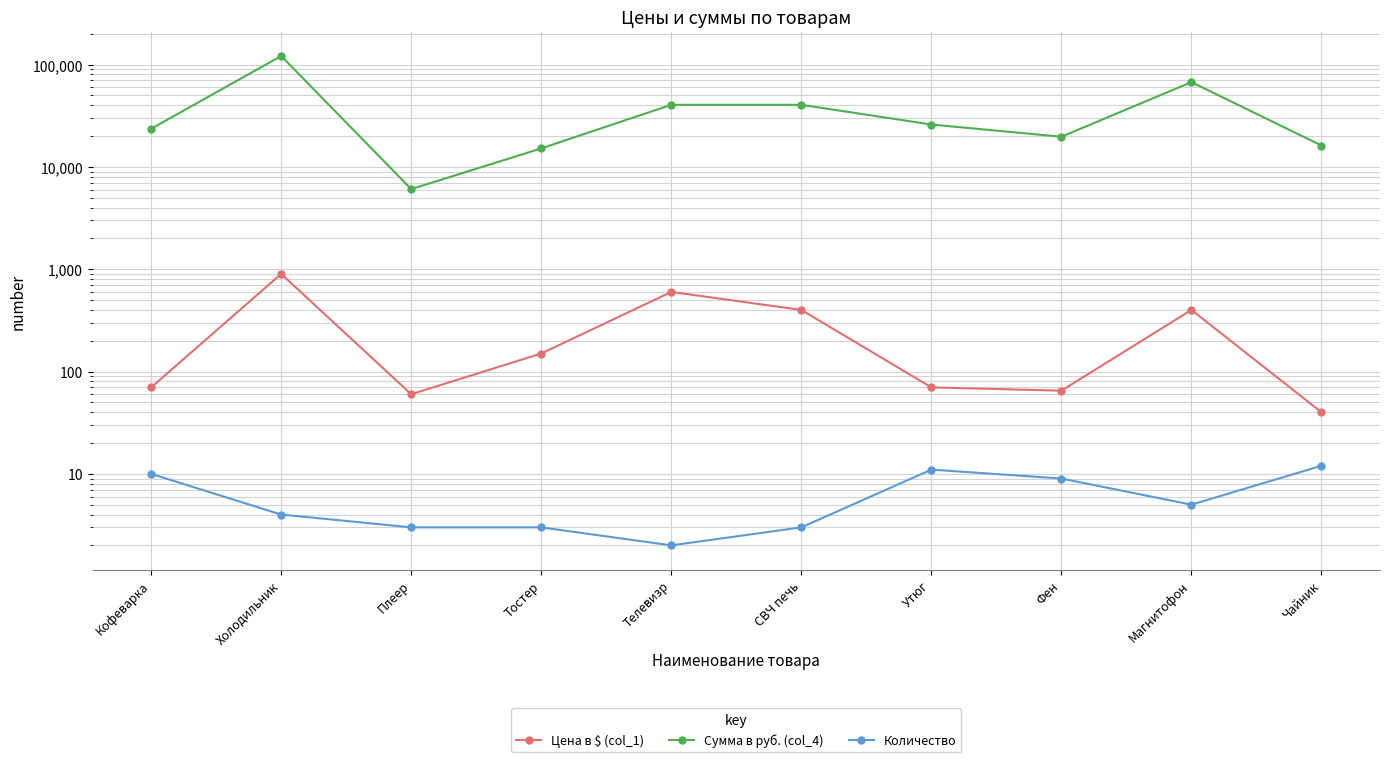

Which series has the widest spread of values?

Сумма в руб. (col_4)